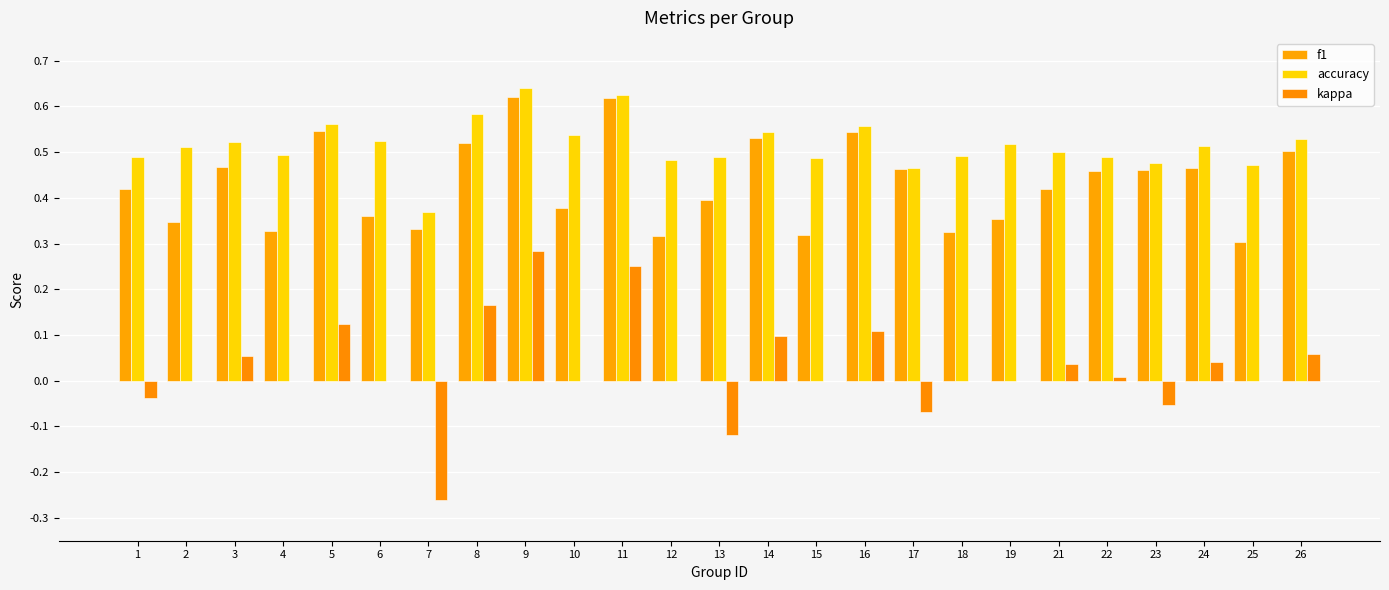

Which category has the highest value in the accuracy series?

9